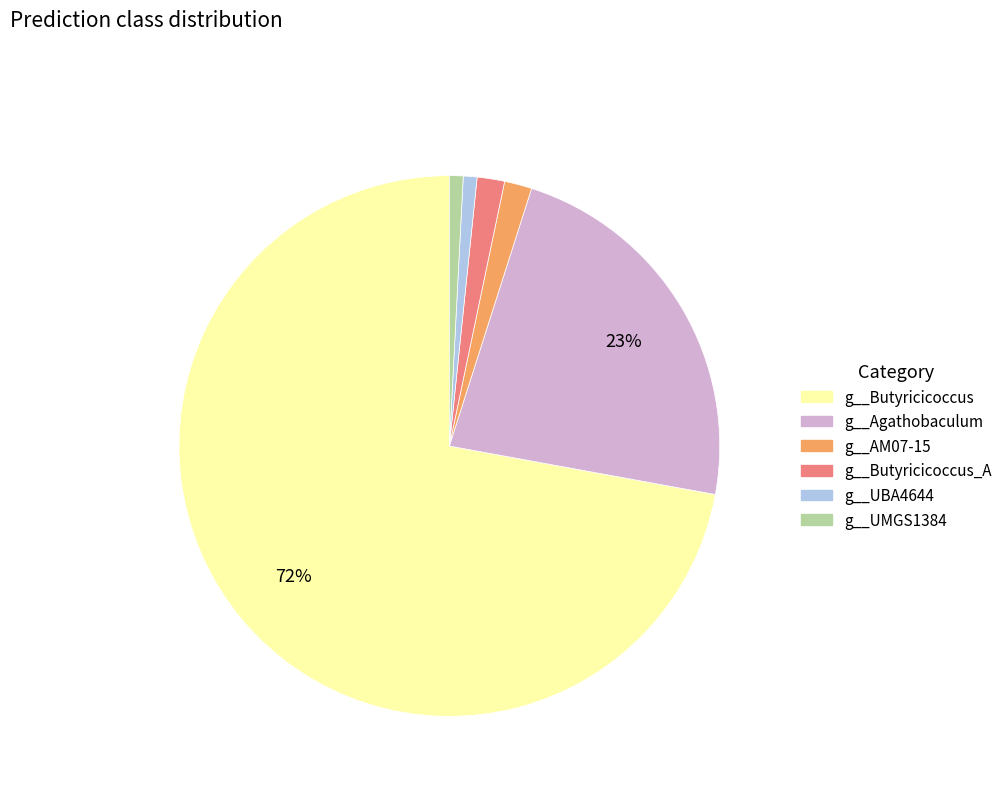

To the nearest percent, what is the average slice percentage?

17%